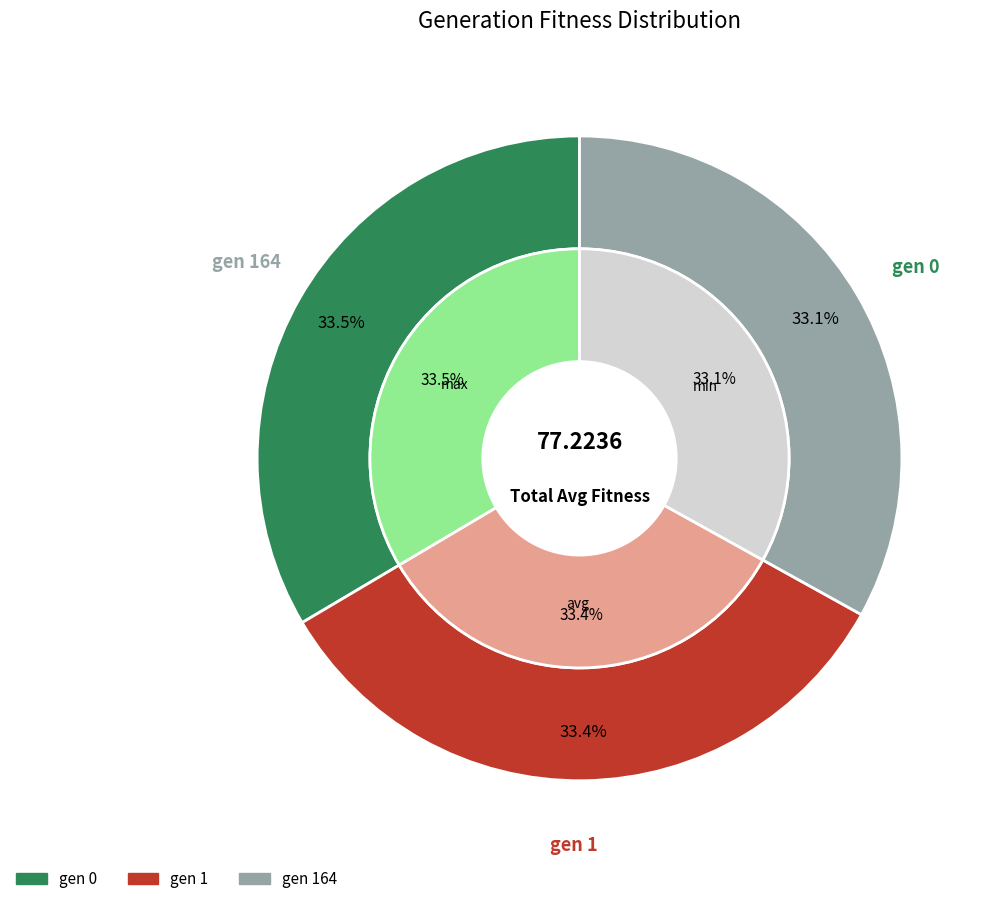

How many segments does this pie chart have?

3